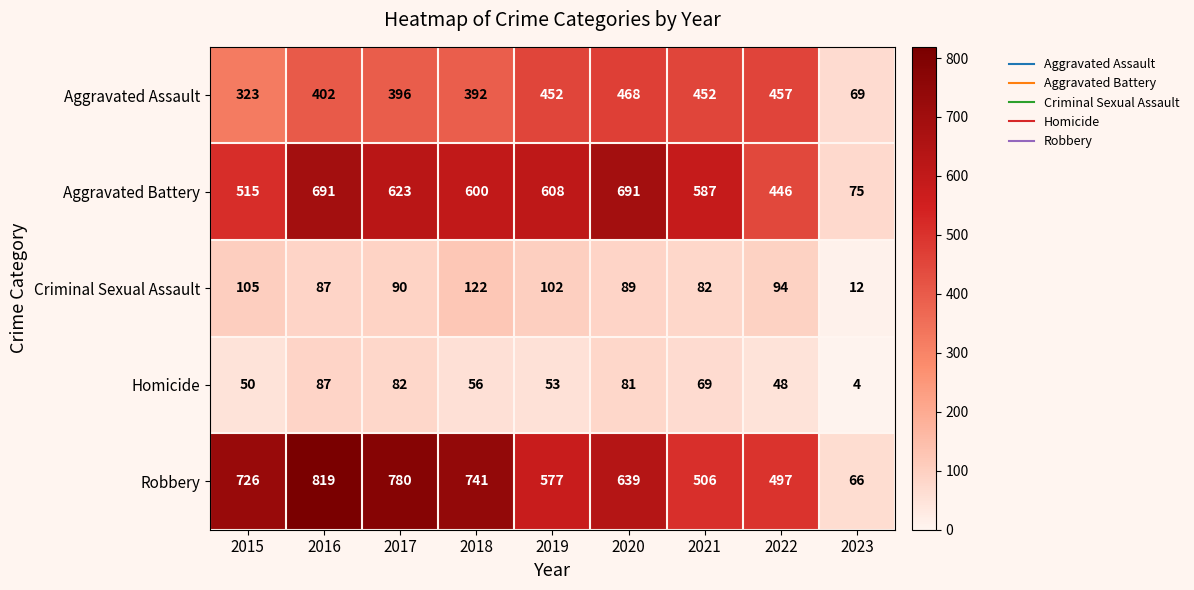

What is the difference between the Homicide values at 2015 and 2017?

32